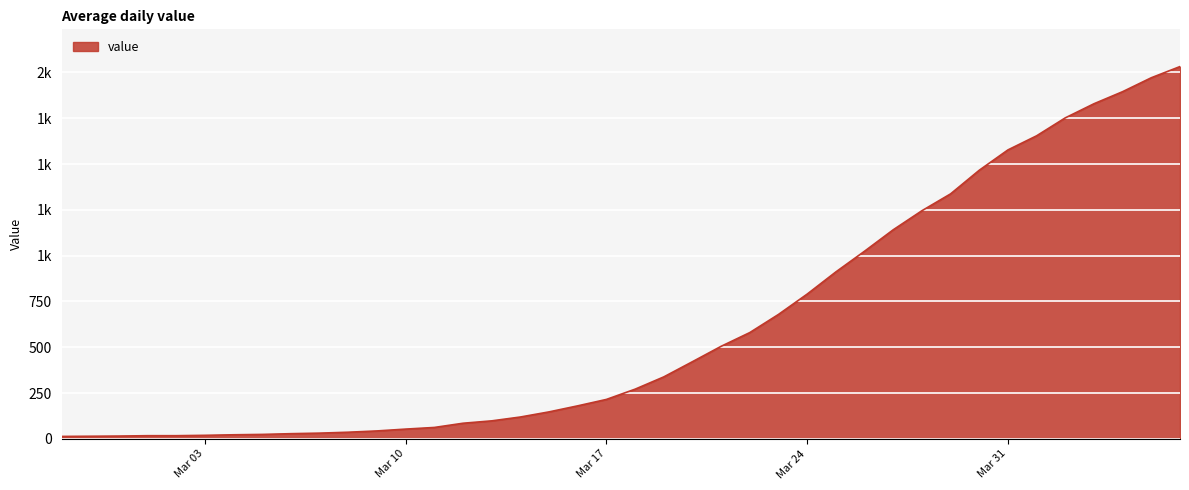

What is the difference between the maximum and minimum values?

2019